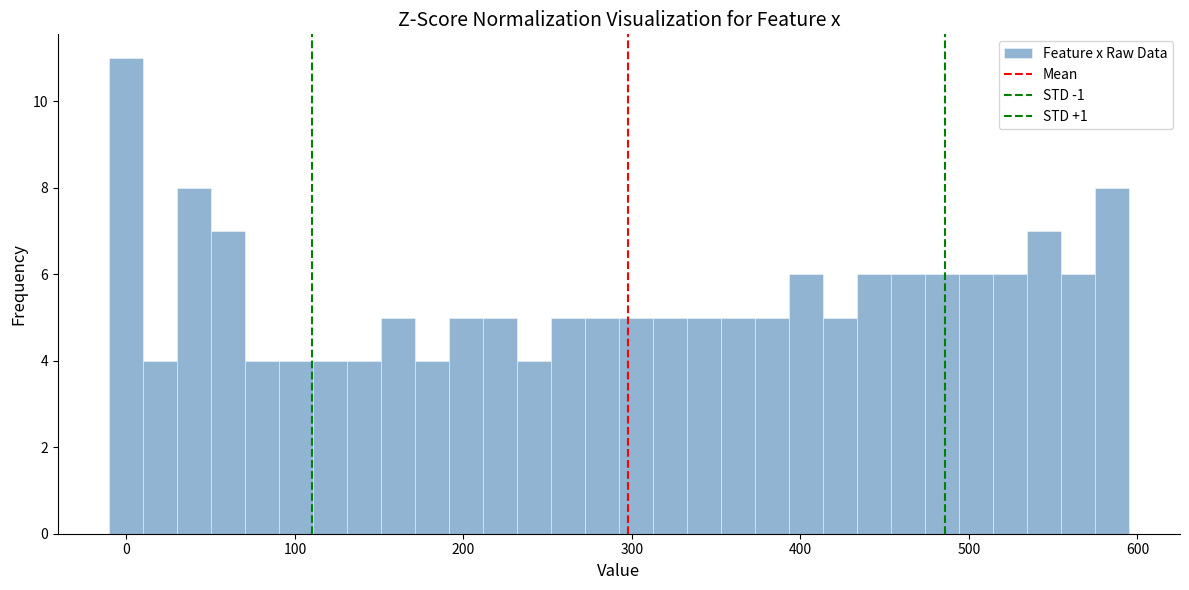

Read against the x-axis, roughly where is the centre of the tallest bar?

0